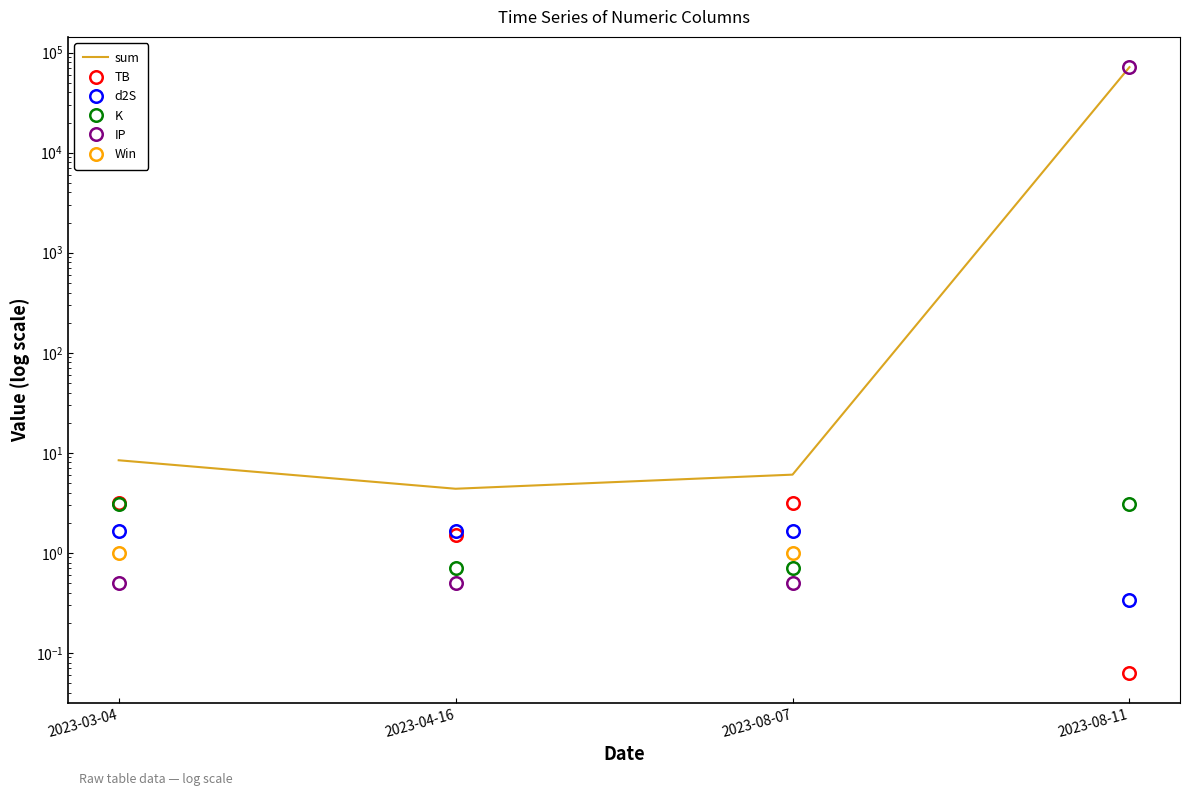

What is the sum of the sum values at 2023-08-11 and 2023-04-16?

71525.7